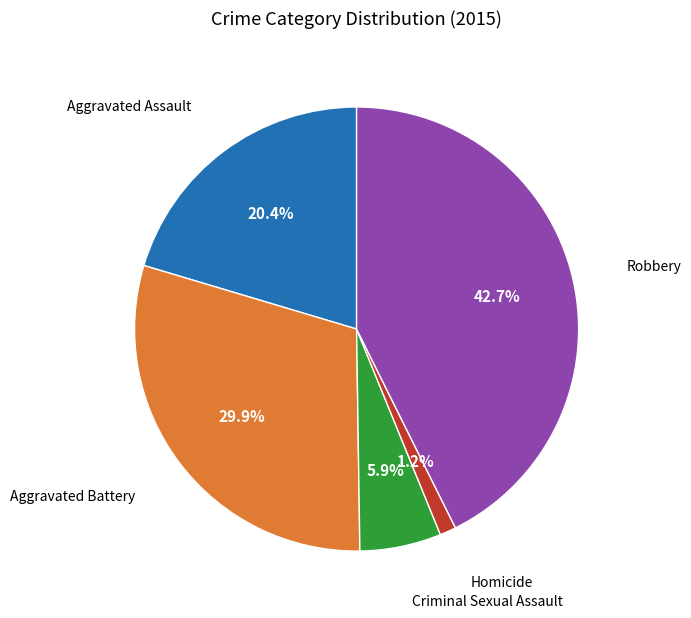

Is there any slice that represents more than half of the pie?

No